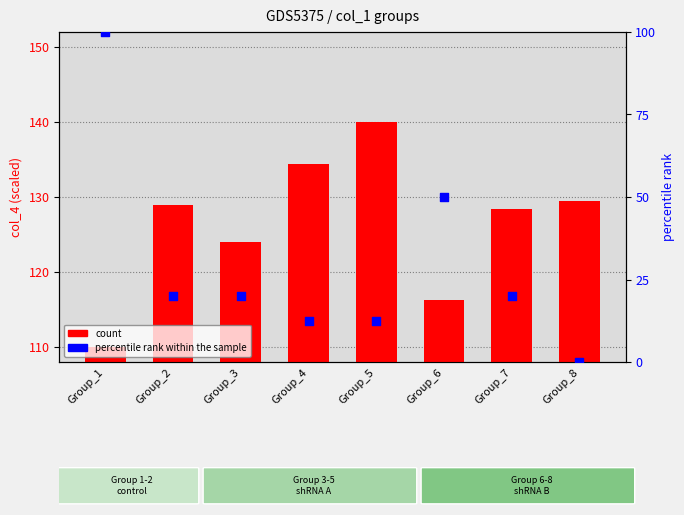

At how many categories does at least one series exceed 21?

8